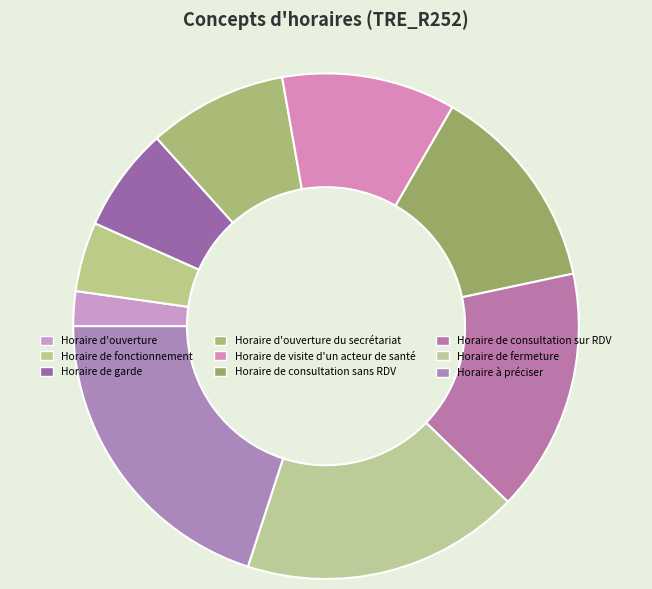

Rank the categories by value from highest to lowest.

Horaire à préciser, Horaire de fermeture, Horaire de consultation sur RDV, Horaire de consultation sans RDV, Horaire de visite d'un acteur de santé, Horaire d'ouverture du secrétariat, Horaire de garde, Horaire de fonctionnement, Horaire d'ouverture